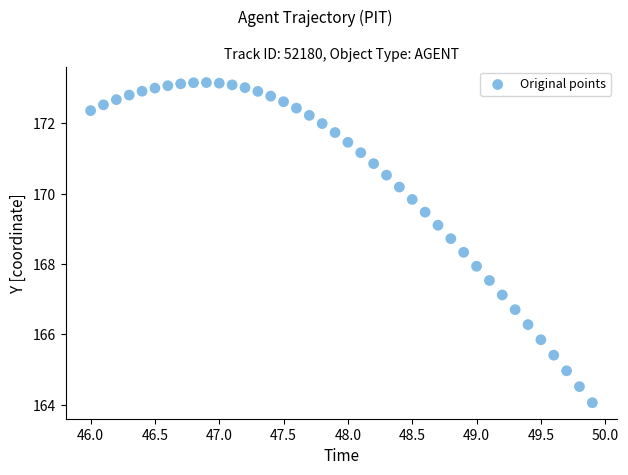

What is the range of X values (max minus min)?

3.9